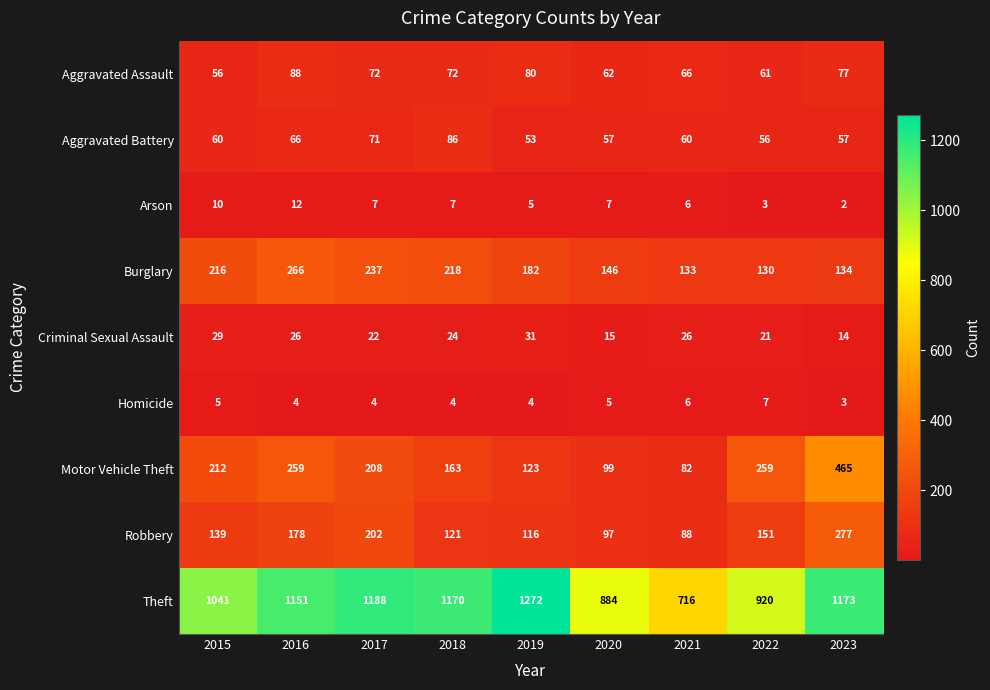

Which series changed the most between 2018 and 2020?

Theft